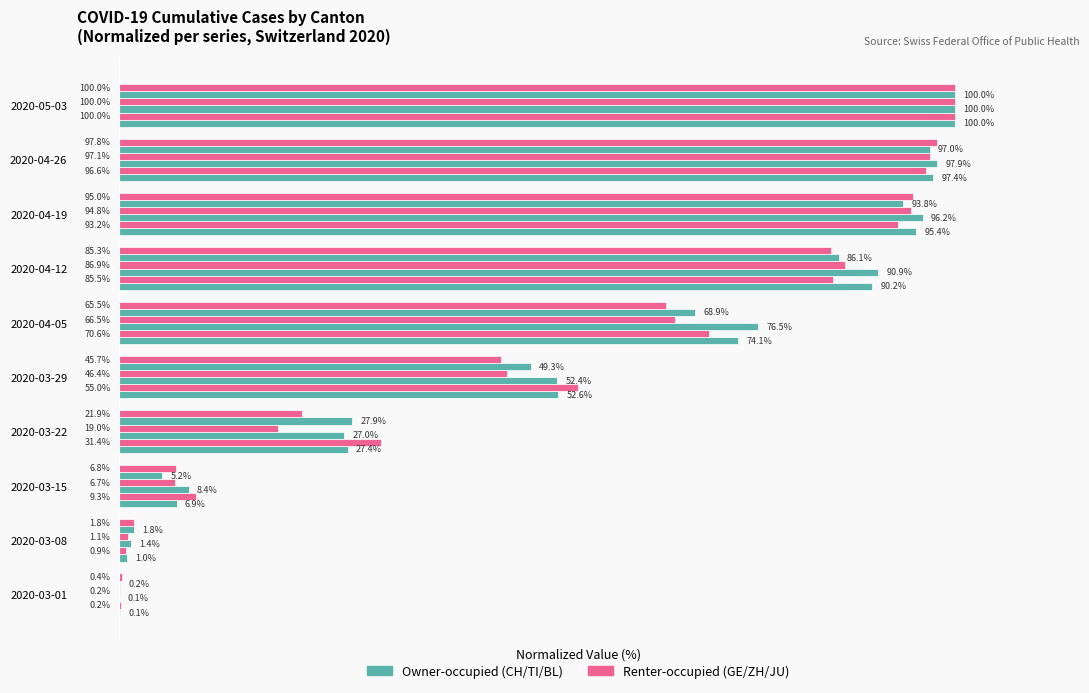

What is the value of the BL bar at the 5th from the left?

49.3